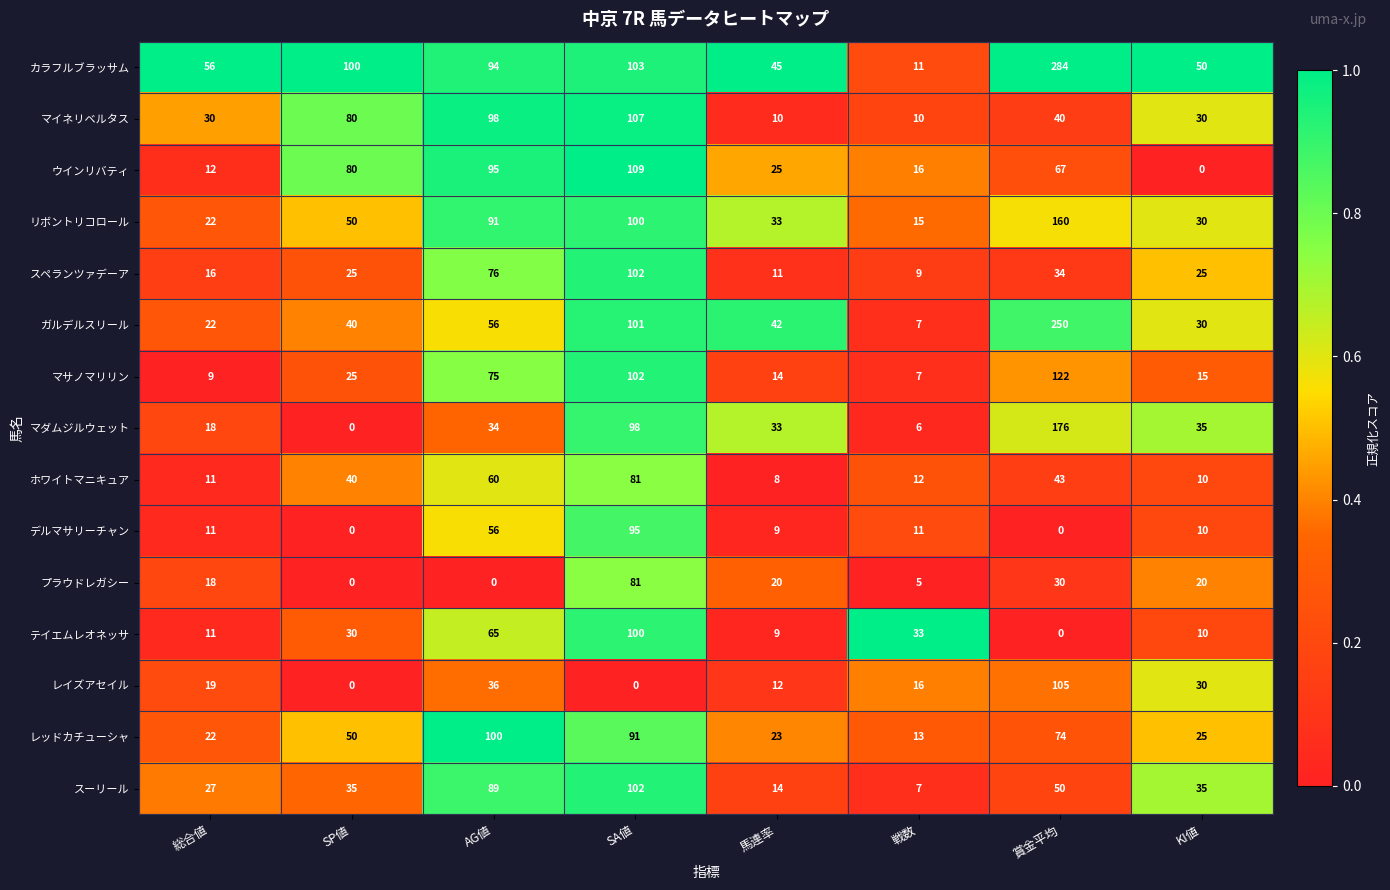

At which category is the sum across all series the highest?

賞金平均